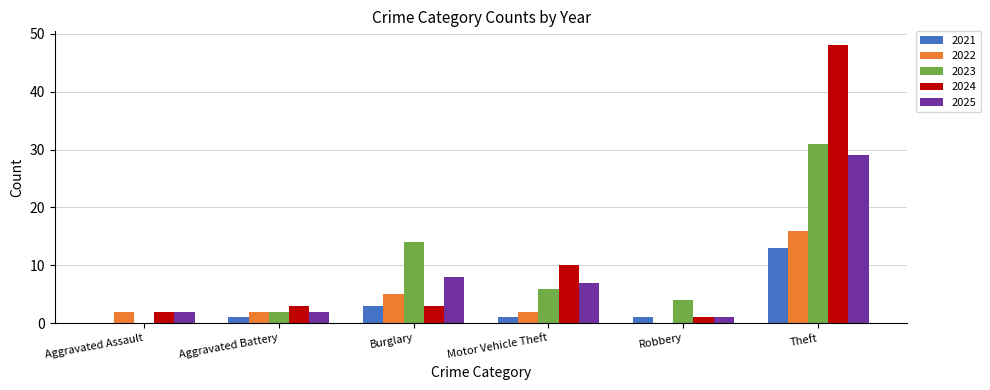

What is the maximum value for 2021?

13